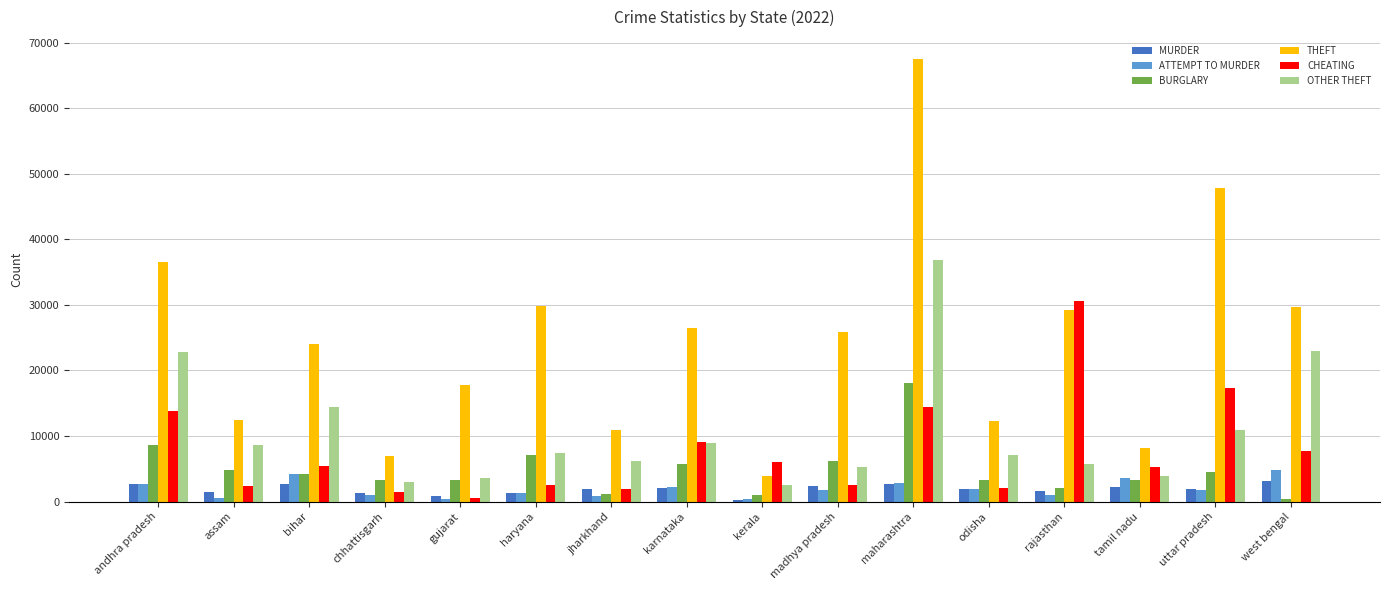

Count the number of categories in the chart.

16